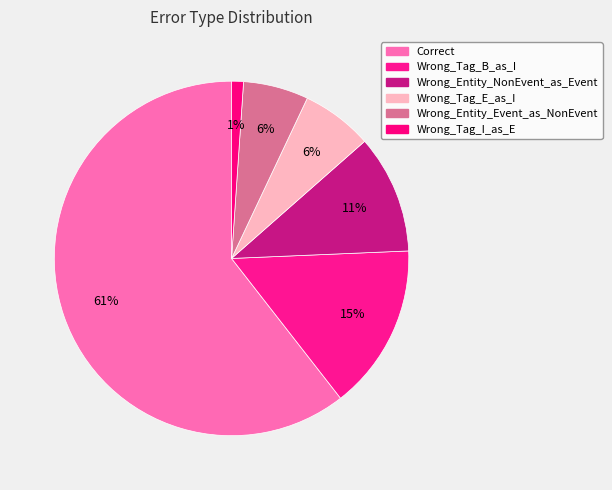

To the nearest percent, what is the average slice percentage?

17%